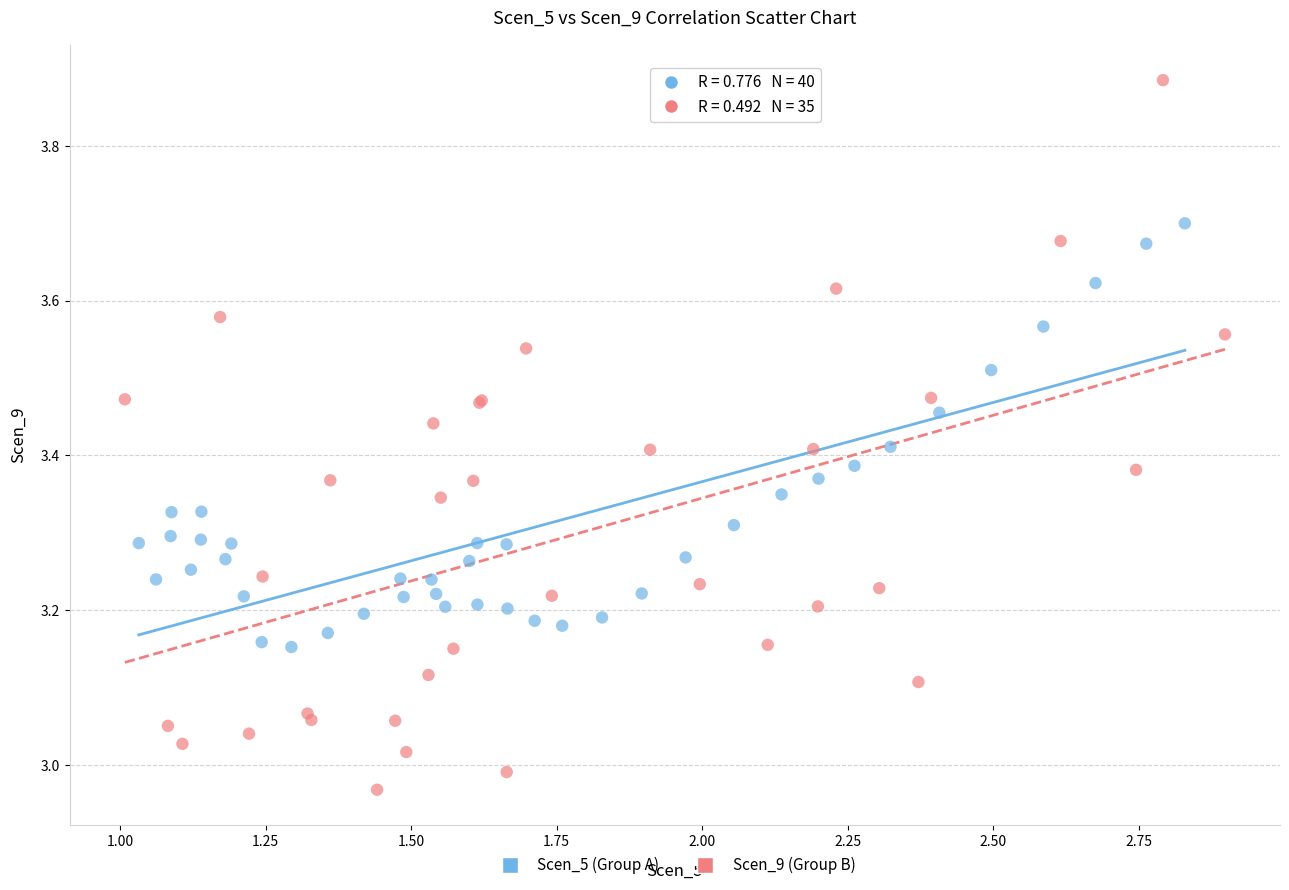

Which series reaches the minimum Y coordinate?

Scen_9 (Group B)